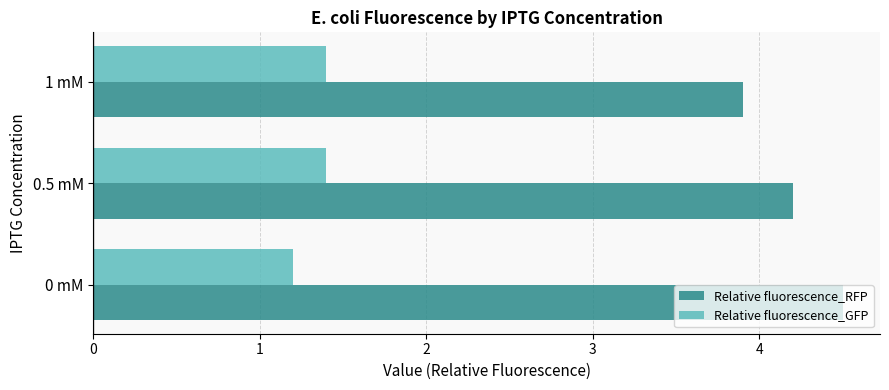

What is the total value across all series at 1 mM?

5.3